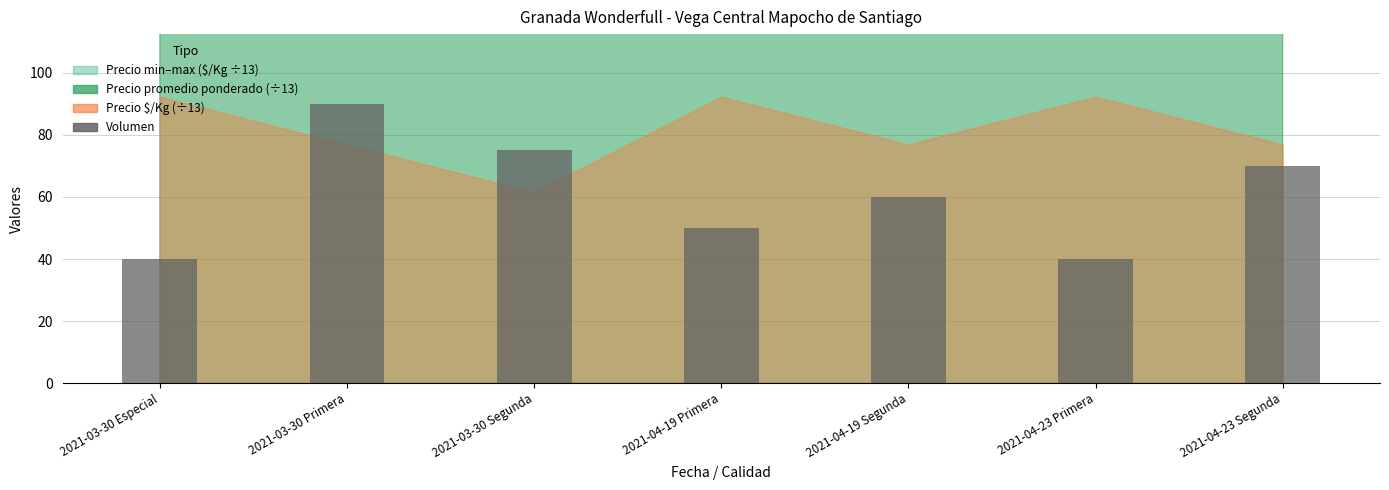

What is the label of the 4th bar from the left?

2021-04-19 Primera